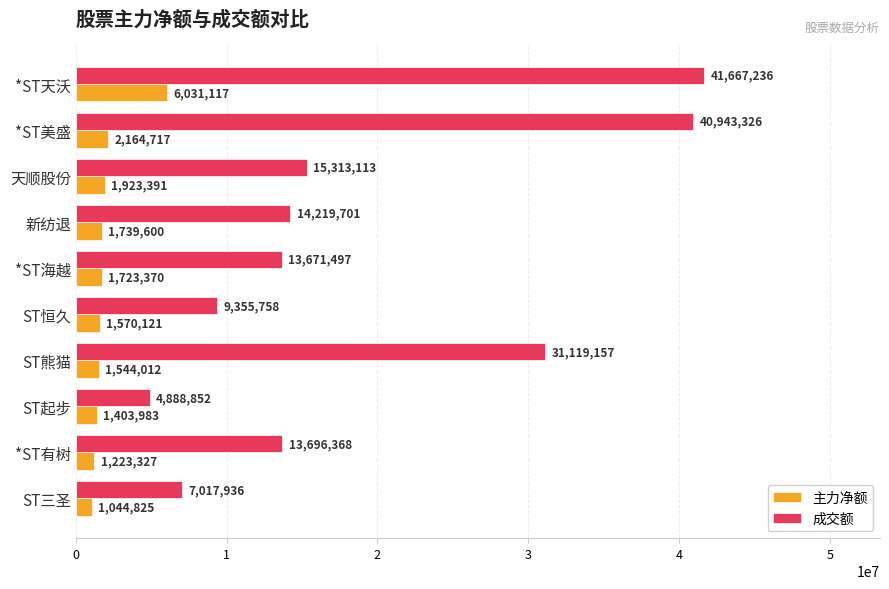

At which label is 成交额 closest to 23278044?

ST熊猫